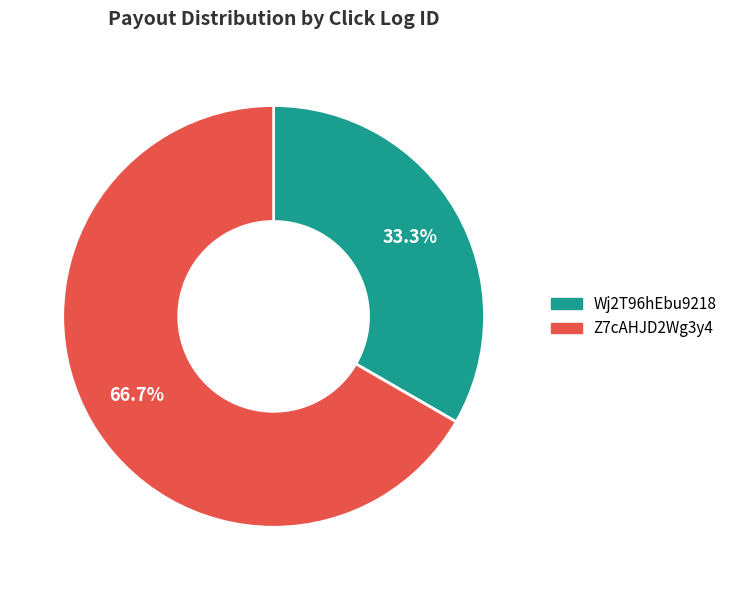

Which category has the smallest portion of the pie?

Wj2T96hEbu9218